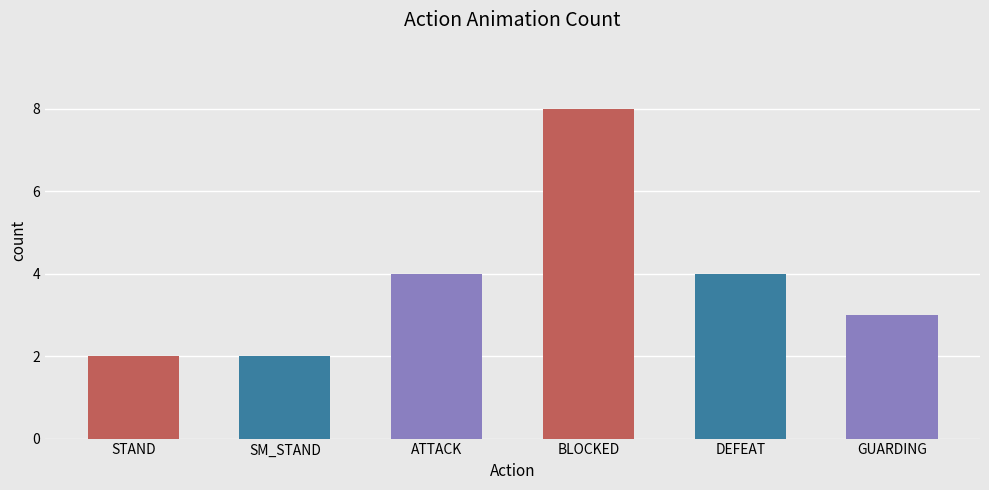

What is the change in value from STAND to DEFEAT?

+2